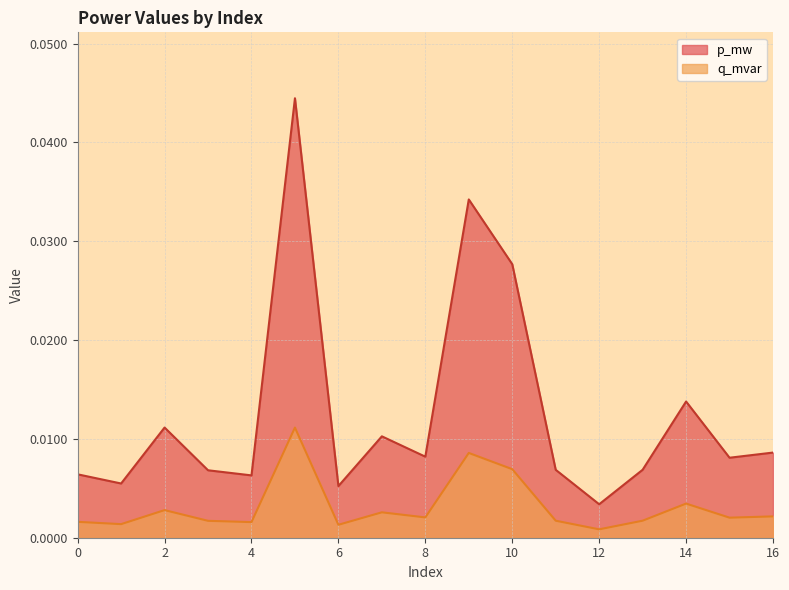

True or false: q_mvar and p_mw intersect in this chart.

False